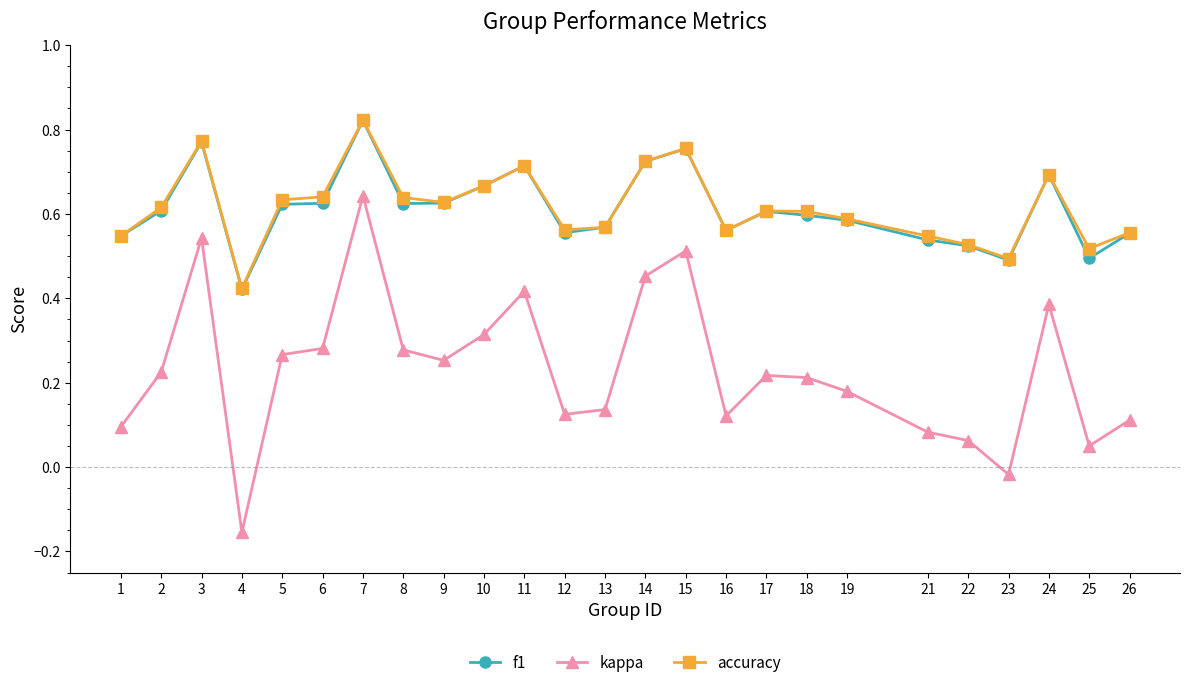

At which category does f1 reach its first local valley?

4